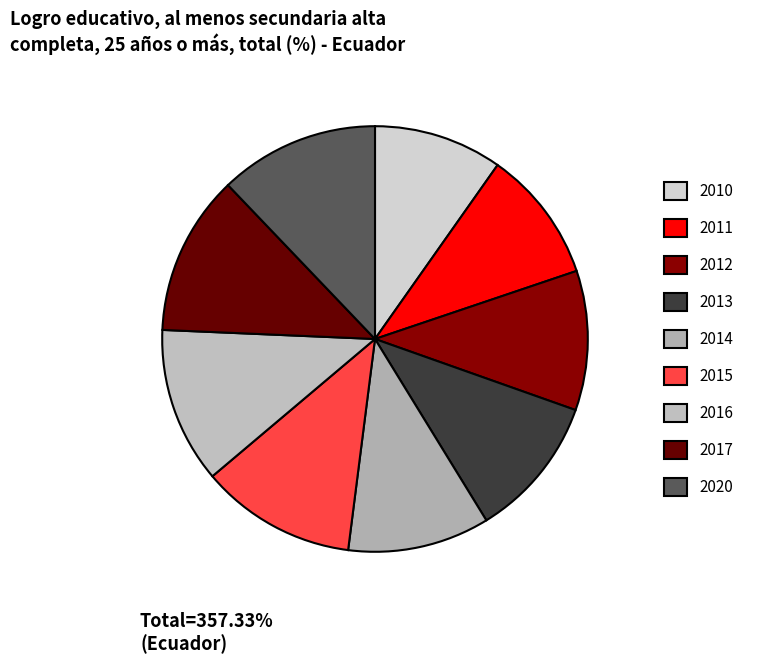

Is there any slice that represents more than half of the pie?

No